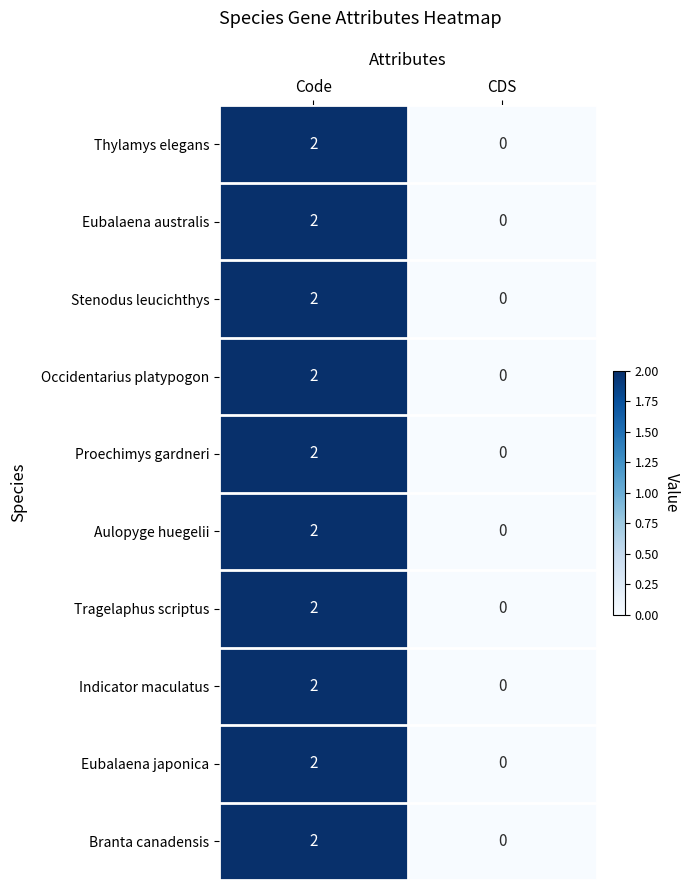

What is the maximum value shown in the chart?

2